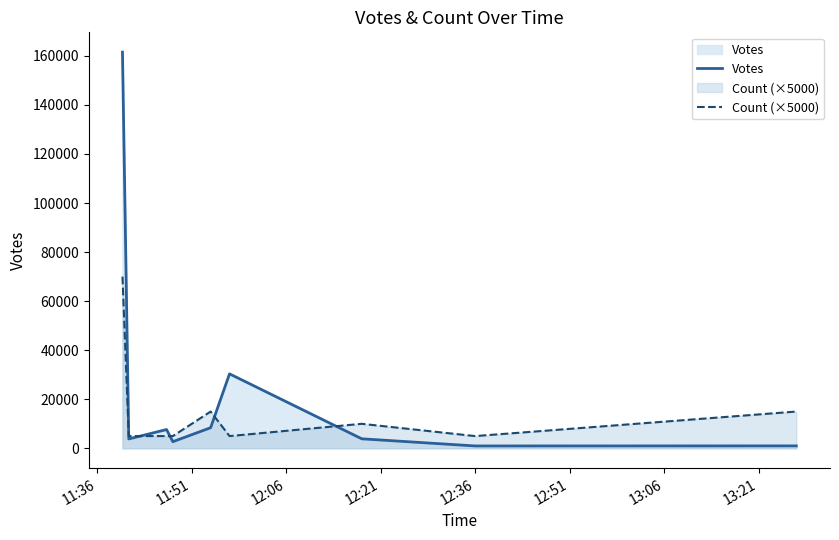

True or false: Count (×5000) has more than 1 interior local peaks.

True